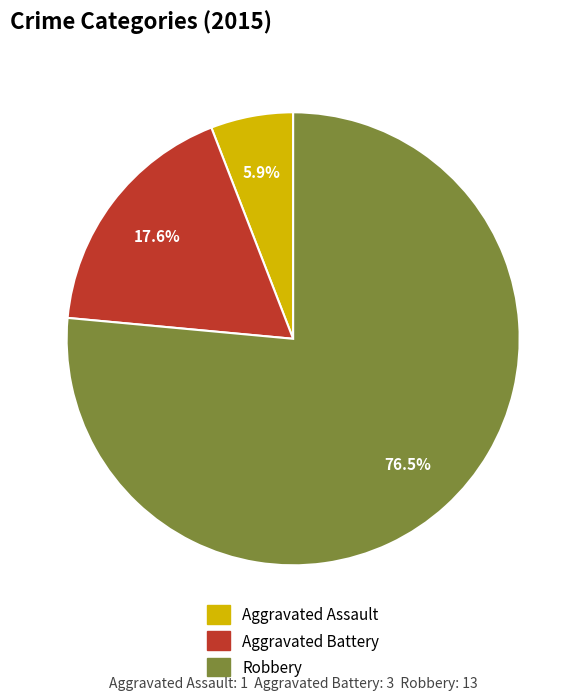

Does any single category account for the majority?

Yes